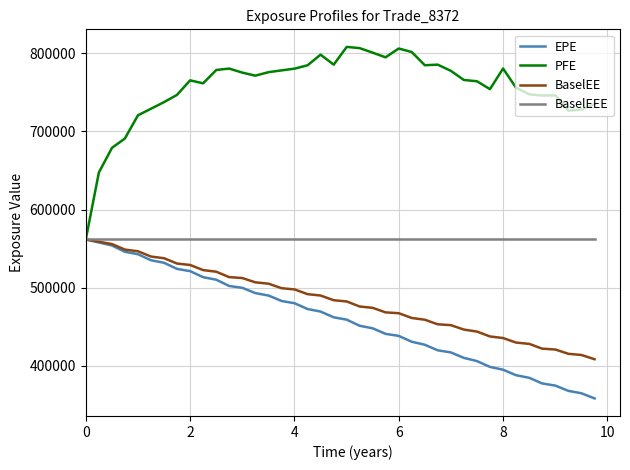

Which series has the largest total across all categories?

PFE